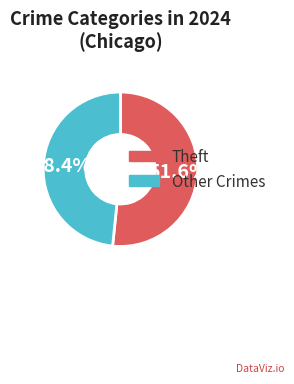

Which has a higher value, Other Crimes or Theft?

Theft